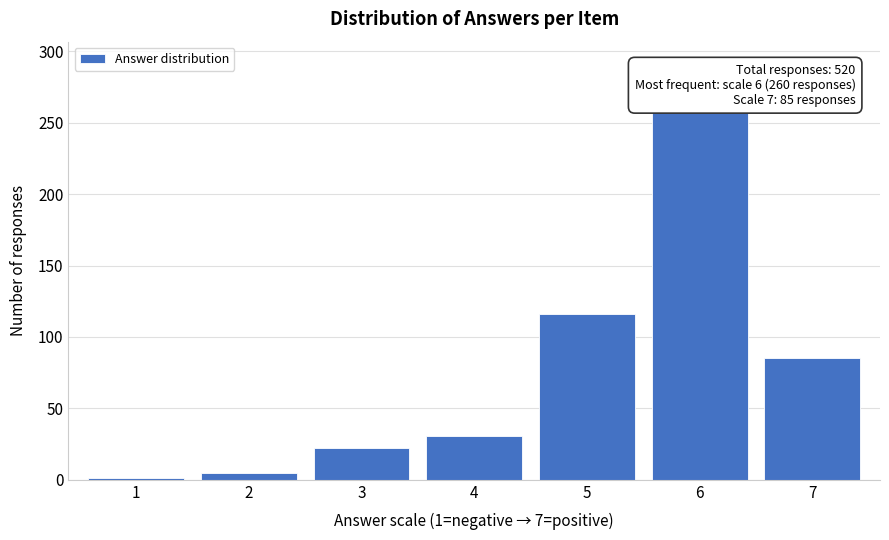

Reading right to left, extract all data points from this chart.

7=85	6=260	5=116	4=31	3=22	2=5	1=1